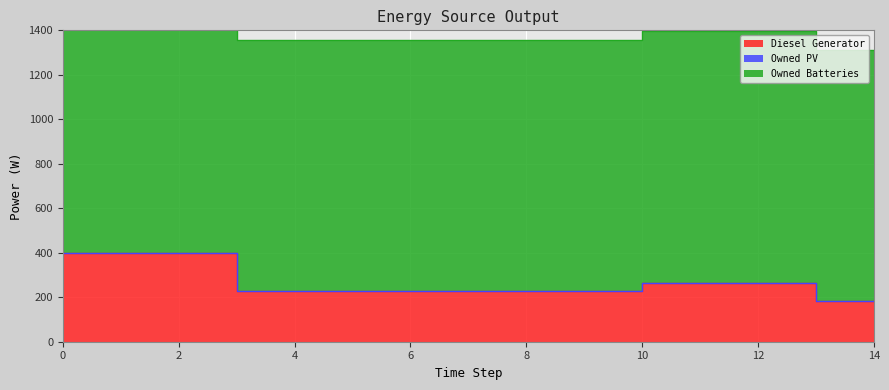

Rank the categories by Diesel Generator value from highest to lowest.

0, 1, 2, 10, 11, 12, 3, 4, 5, 6, 7, 8, 9, 13, 14